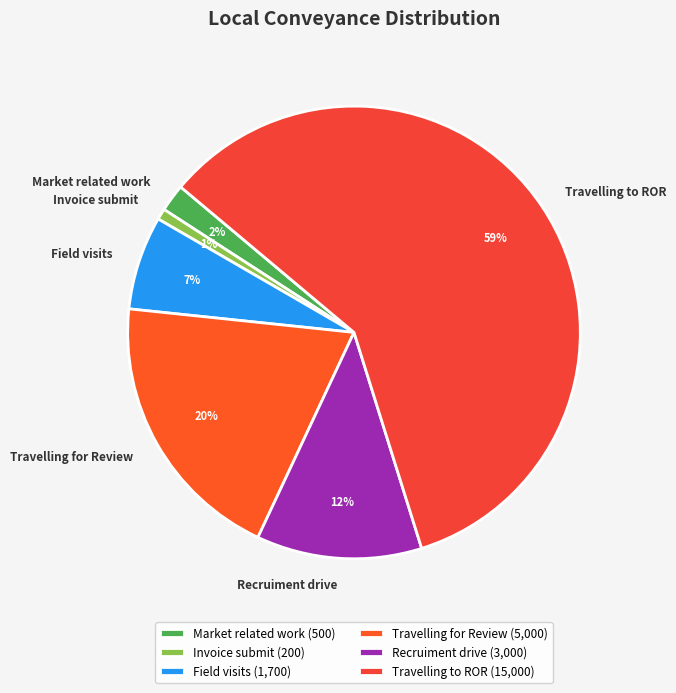

True or false: Recruiment drive accounts for 21% of the total.

False